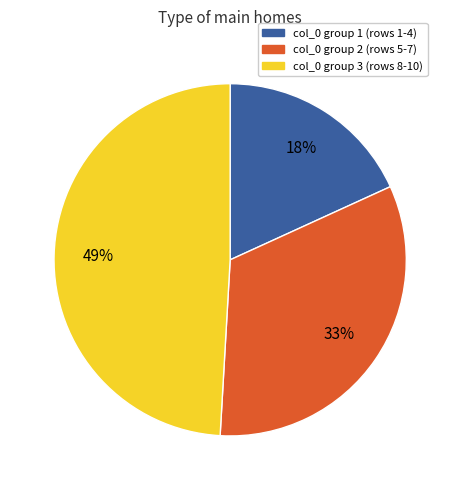

To the nearest percent, what is the difference between the largest and smallest slice percentages?

31%